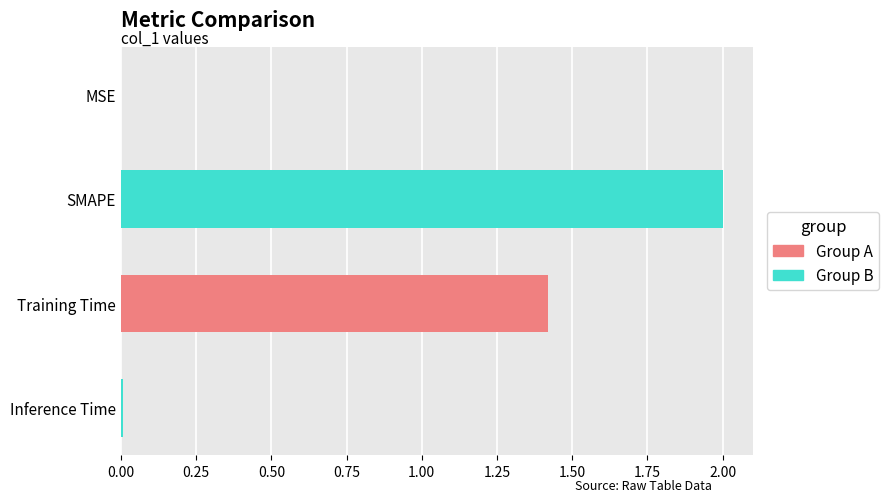

What is the sum of all values?

3.4